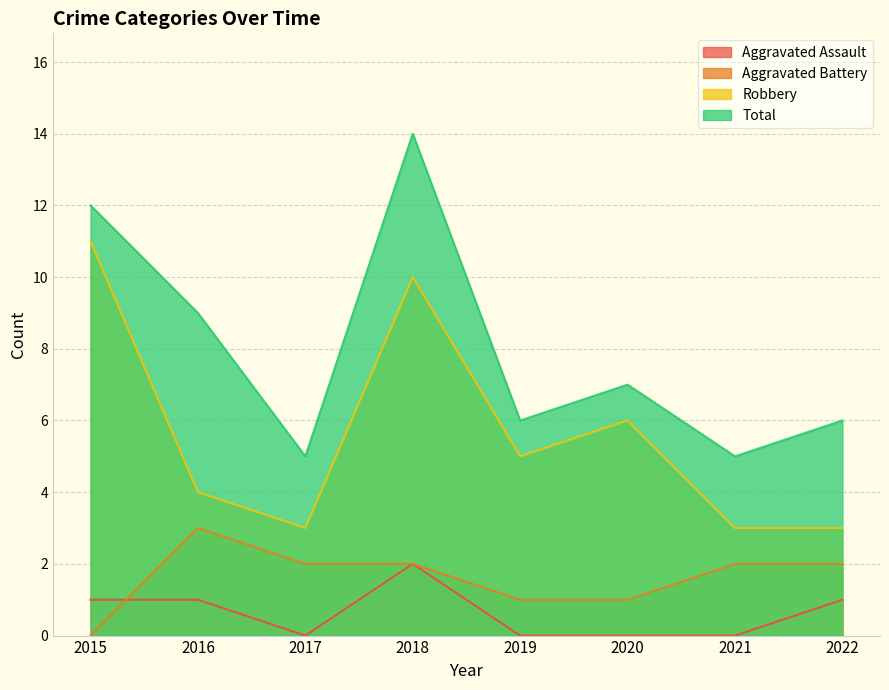

What is the maximum value shown in the chart?

14